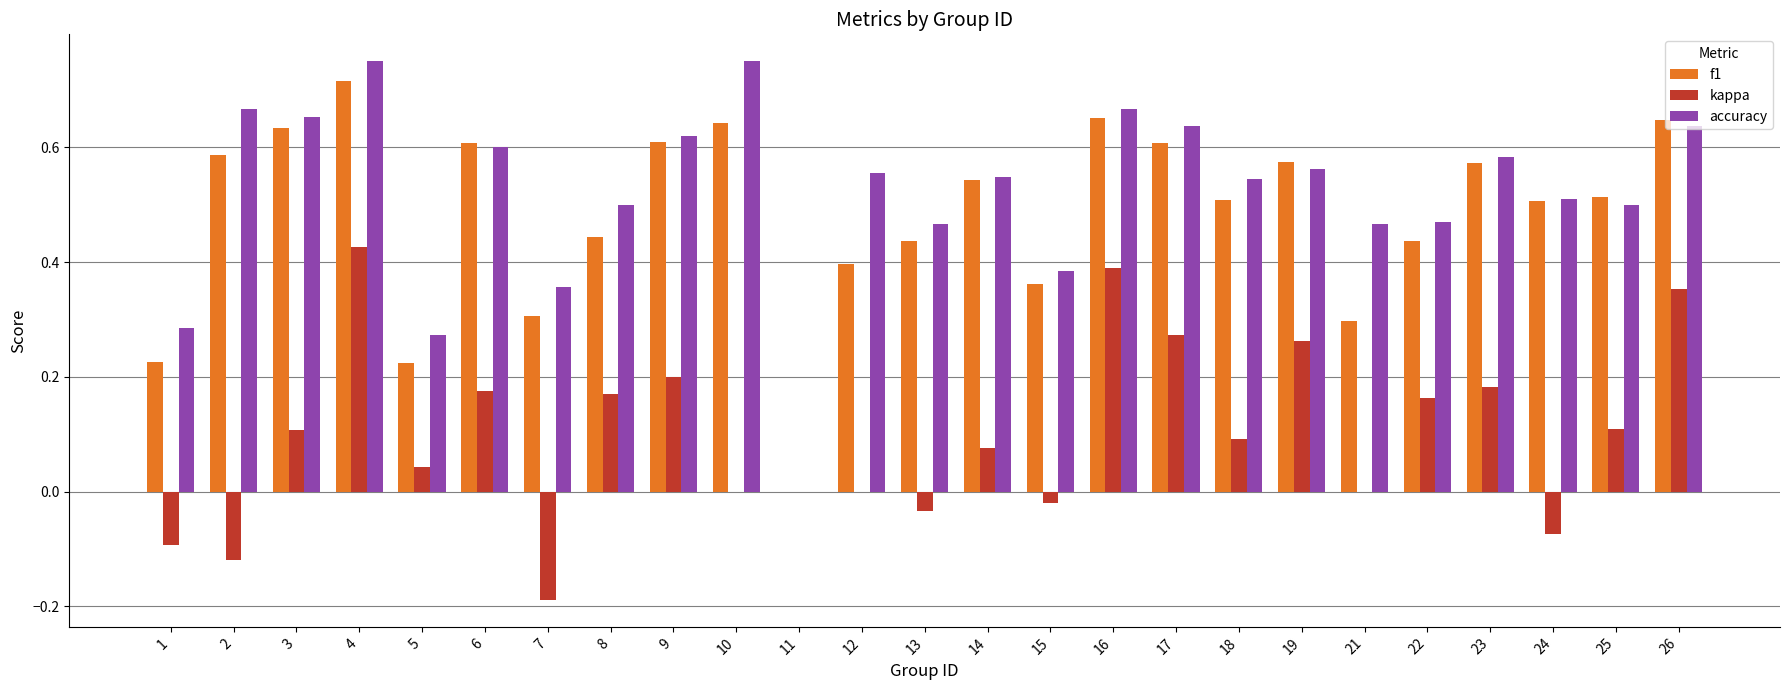

What is the total value across all series at 2?

1.1